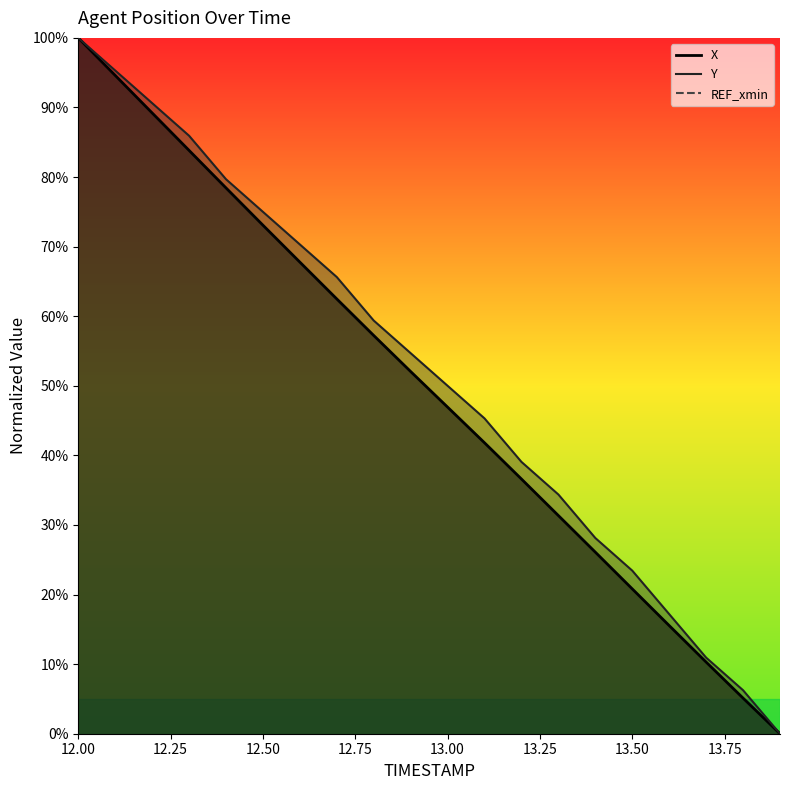

What is the sum of the X values at 12.3 and 13.0?

130.8